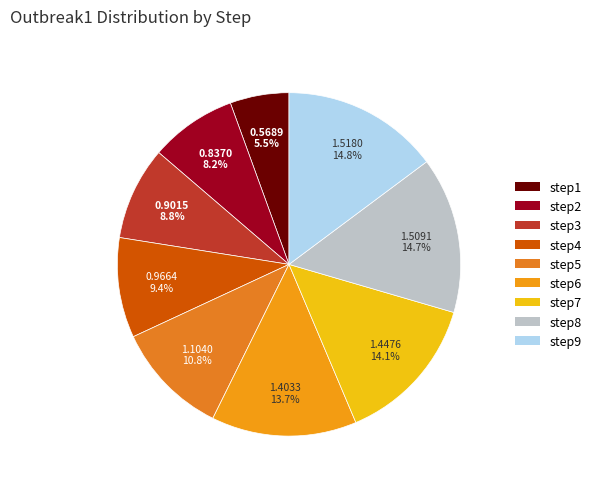

What percentage is the step7 slice, to the nearest percent?

14%